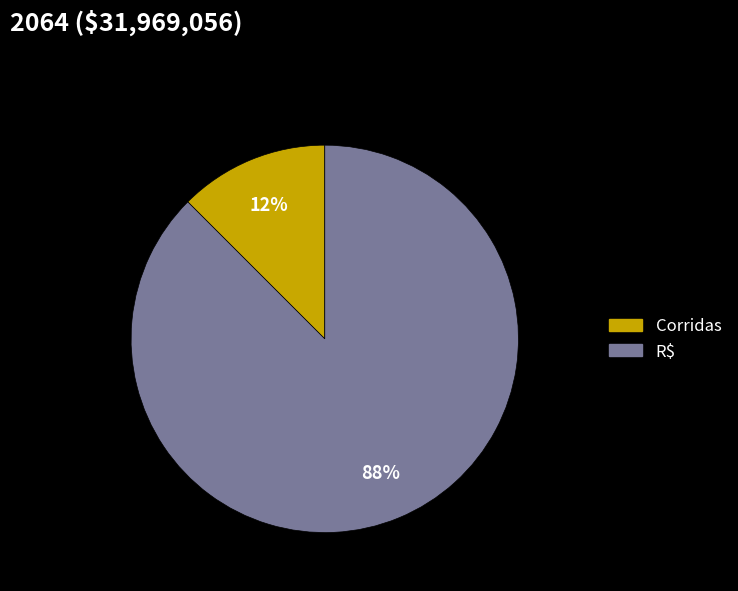

How many slices are in this pie chart?

2